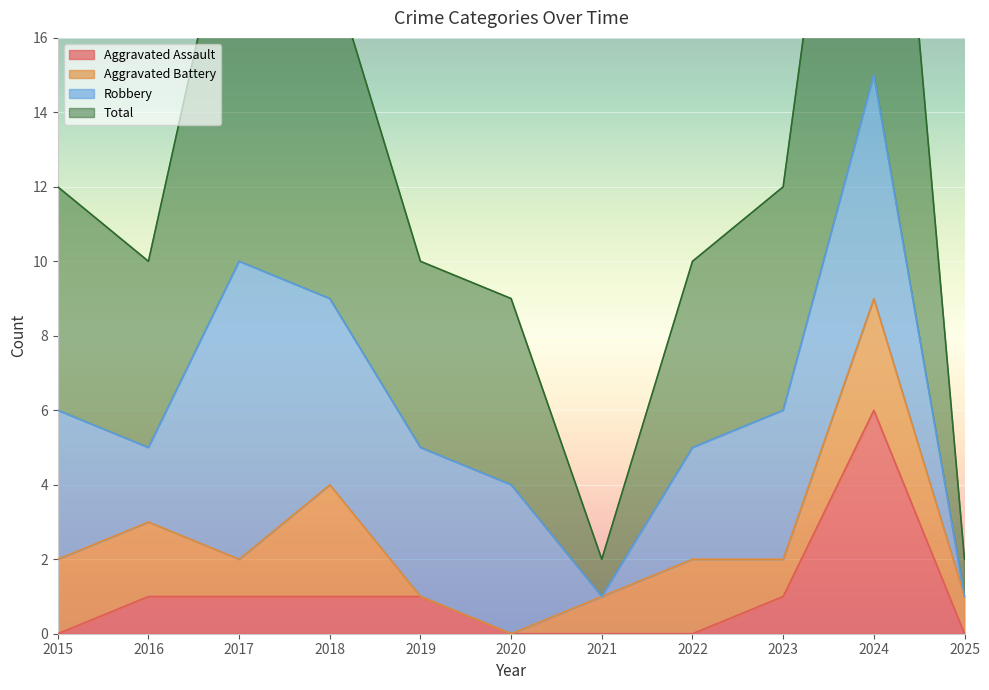

Which category has the highest value in the Aggravated Assault series?

2024